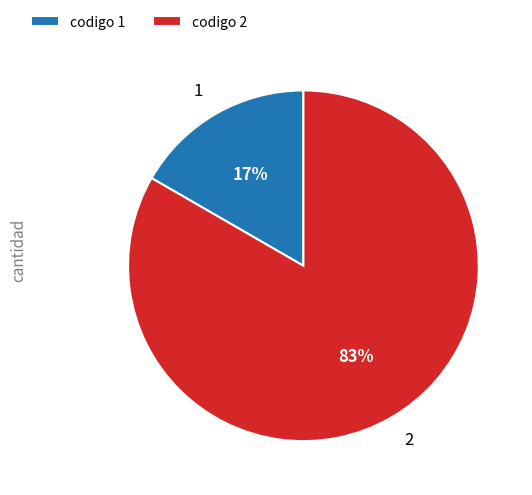

What percentage is the 1 slice, to the nearest percent?

17%